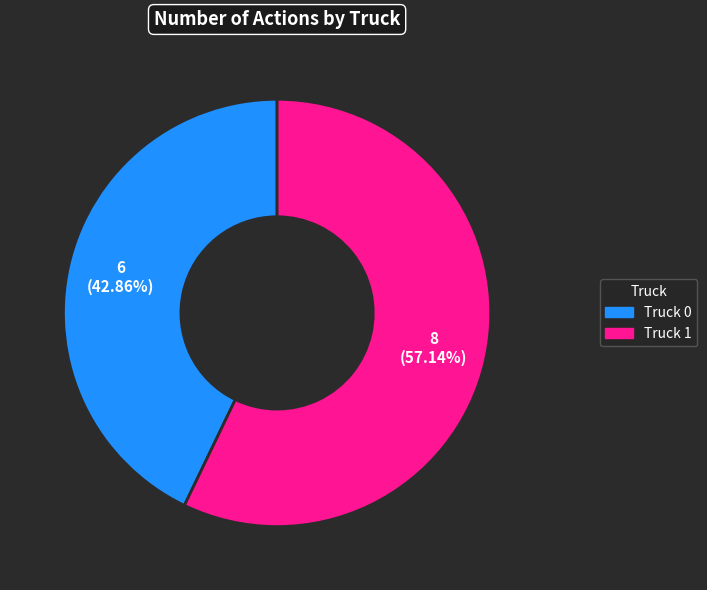

Between Truck 0 and Truck 1, which is larger?

Truck 1